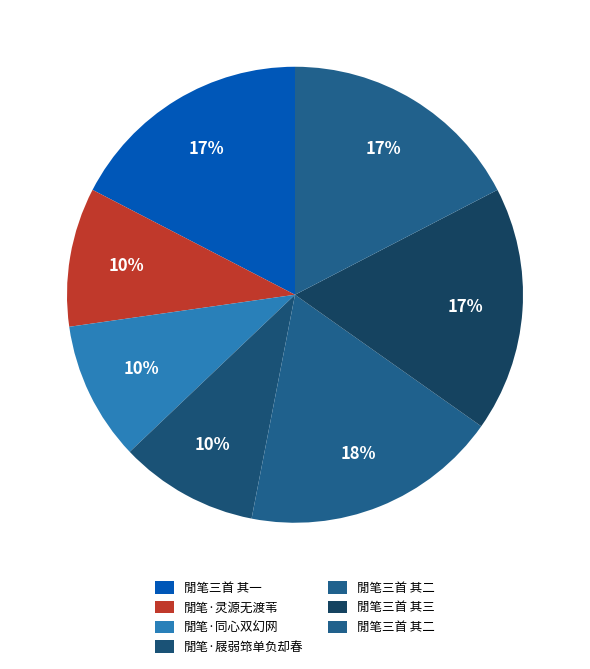

How many slices are in this pie chart?

7